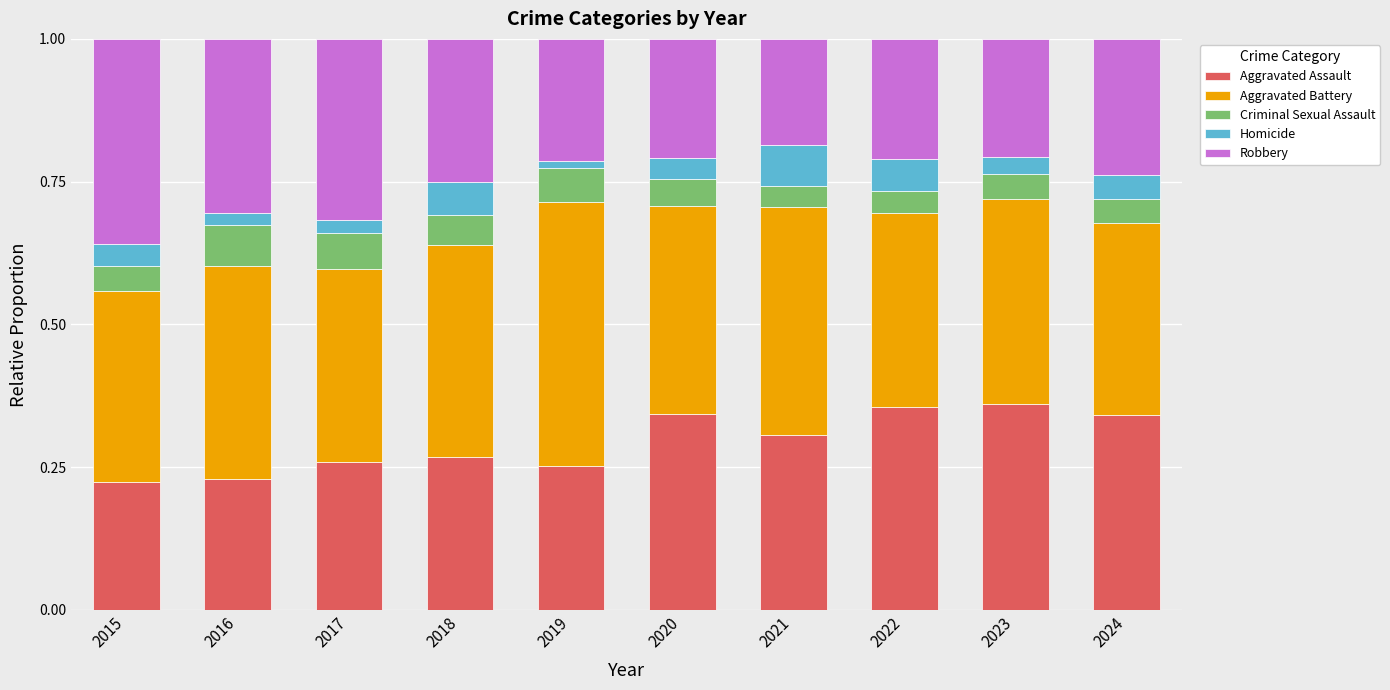

What is the sum of the Aggravated Assault values at 2021 and 2018?

0.6